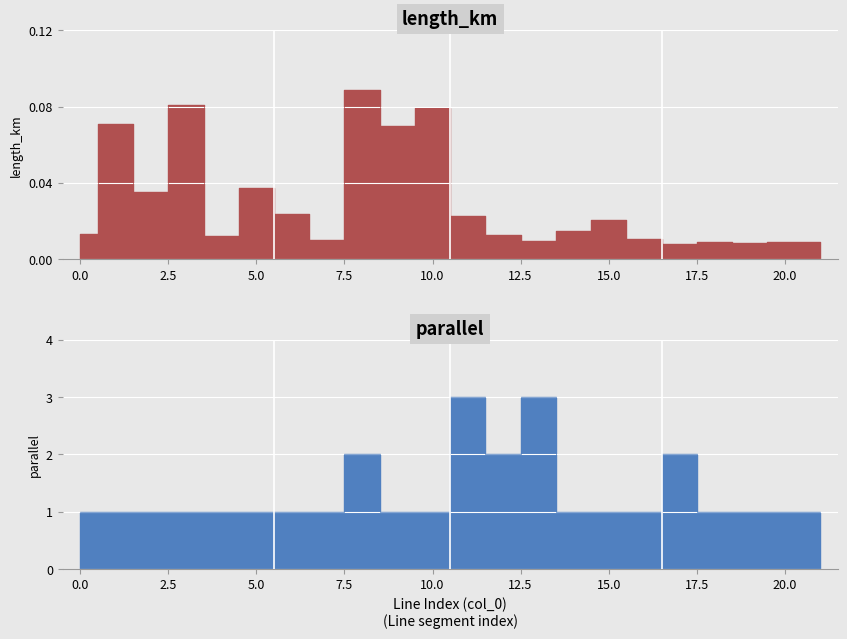

Which category has the highest value in the parallel series?

11